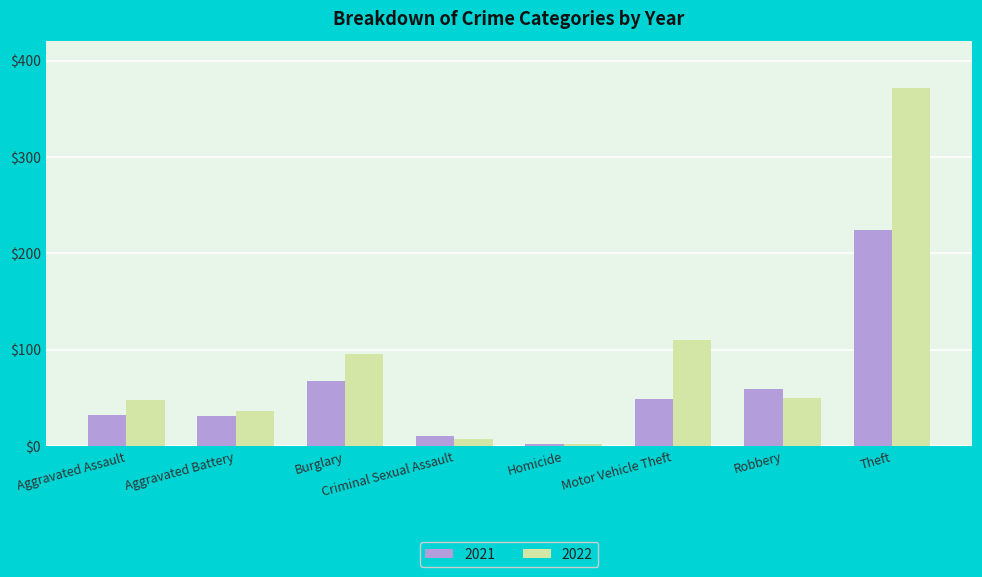

What is the lowest value of the 2022 series?

2